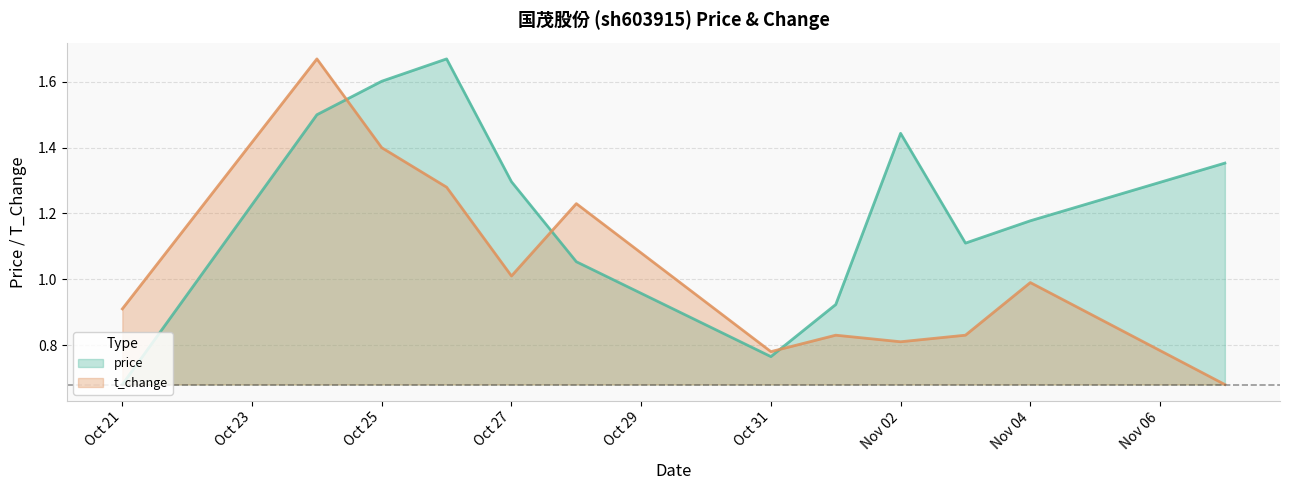

How many intersections are there between t_change and price?

3